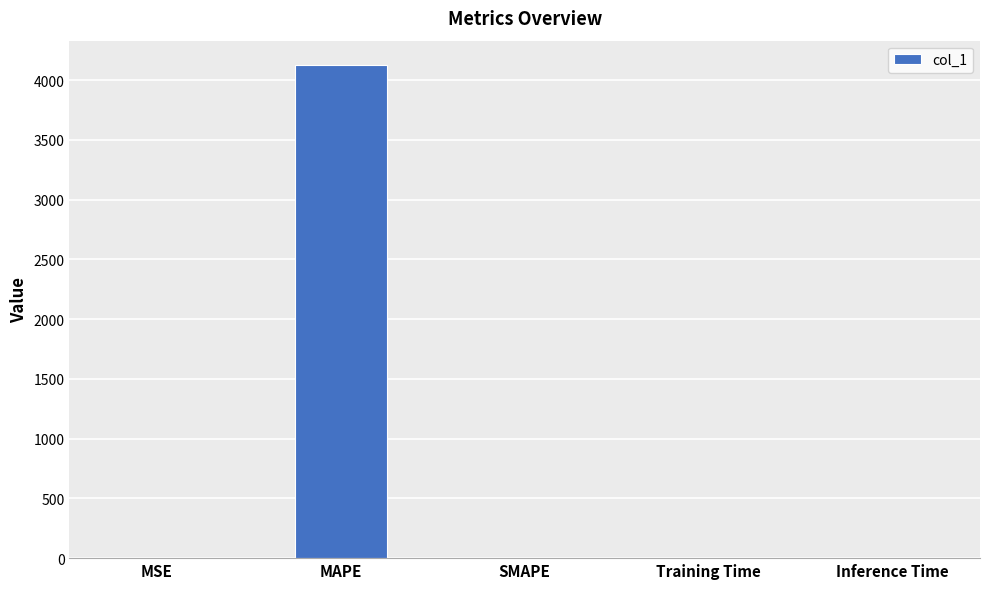

What is the change in value from MAPE to SMAPE?

-4124.2